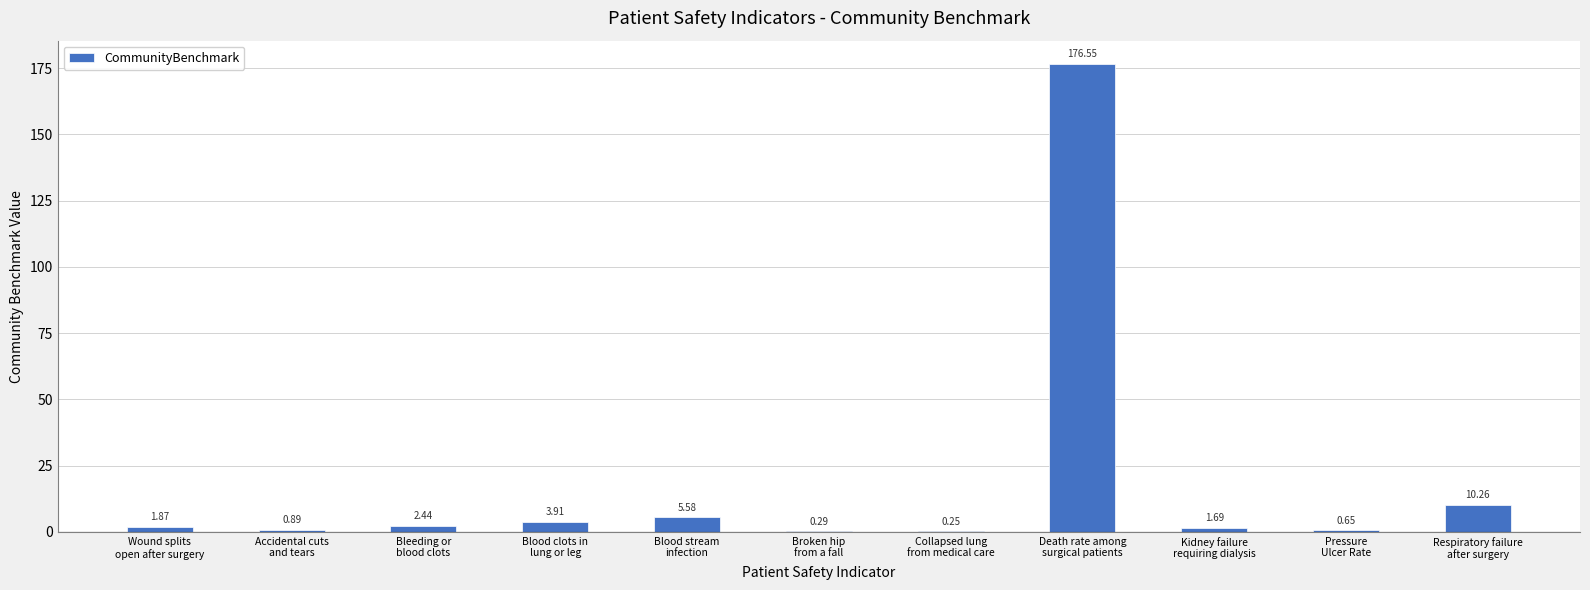

What is the change in value from Wound splits
open after surgery to Pressure
Ulcer Rate?

-1.2